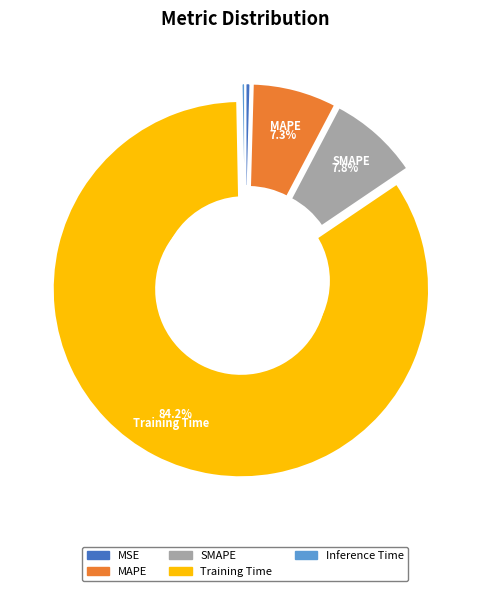

Does Training Time represent more than half of the total?

Yes